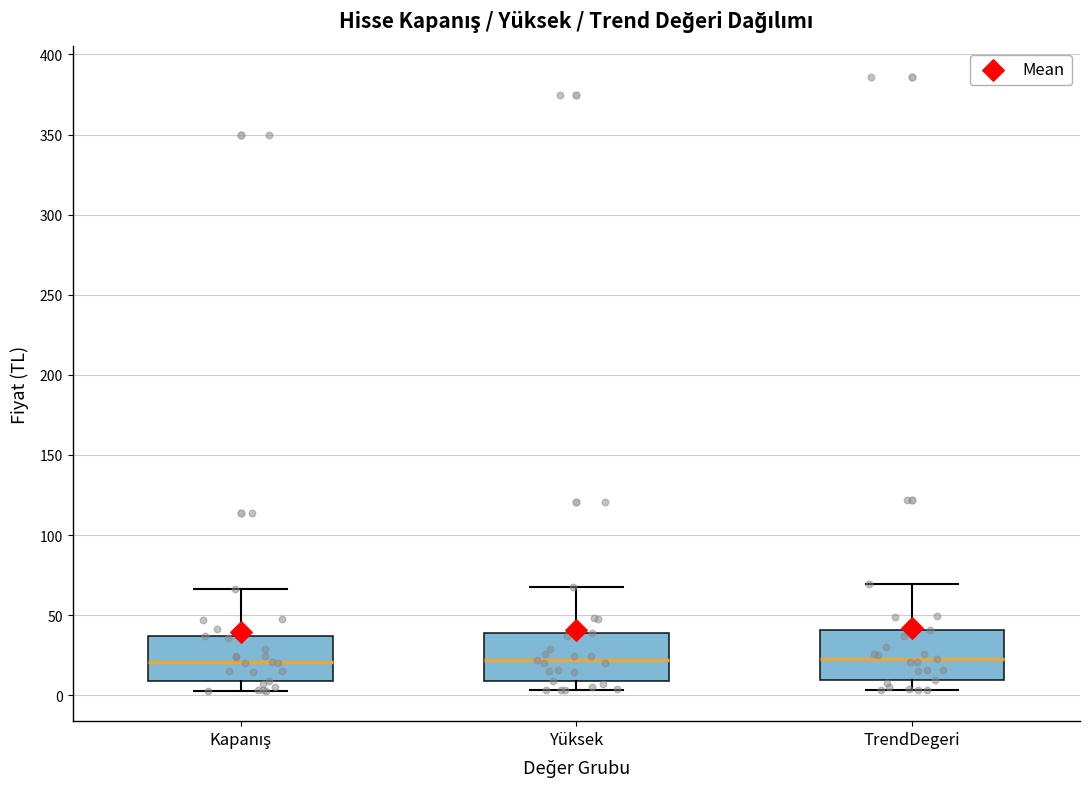

Reading left to right, read every box against the y-axis: the position of its median line, the range the box covers, and the ends of its whiskers. The values are not printed on the chart, so give them approximately, as read against the axis.

Kapanış: median 20, box 10 to 35, whiskers 5 to 65
Yüksek: median 20, box 10 to 40, whiskers 5 to 70
TrendDegeri: median 25, box 10 to 40, whiskers 5 to 70